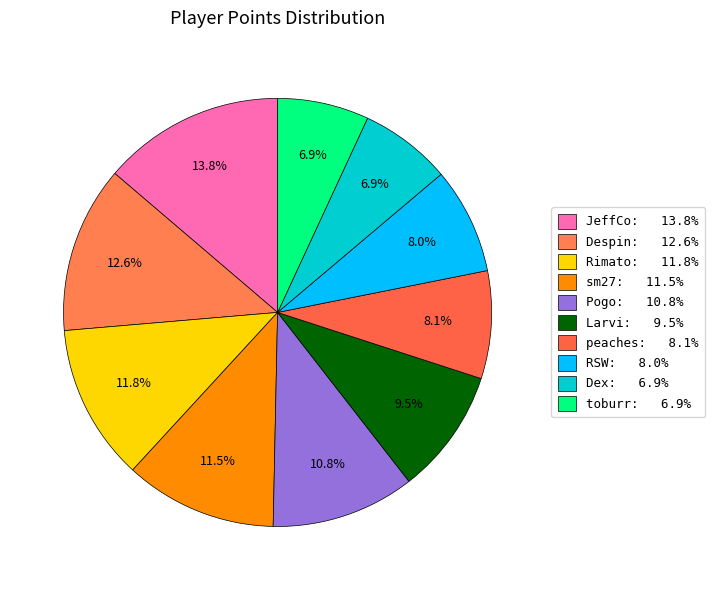

Is it true that sm27 is 12% of the pie?

True